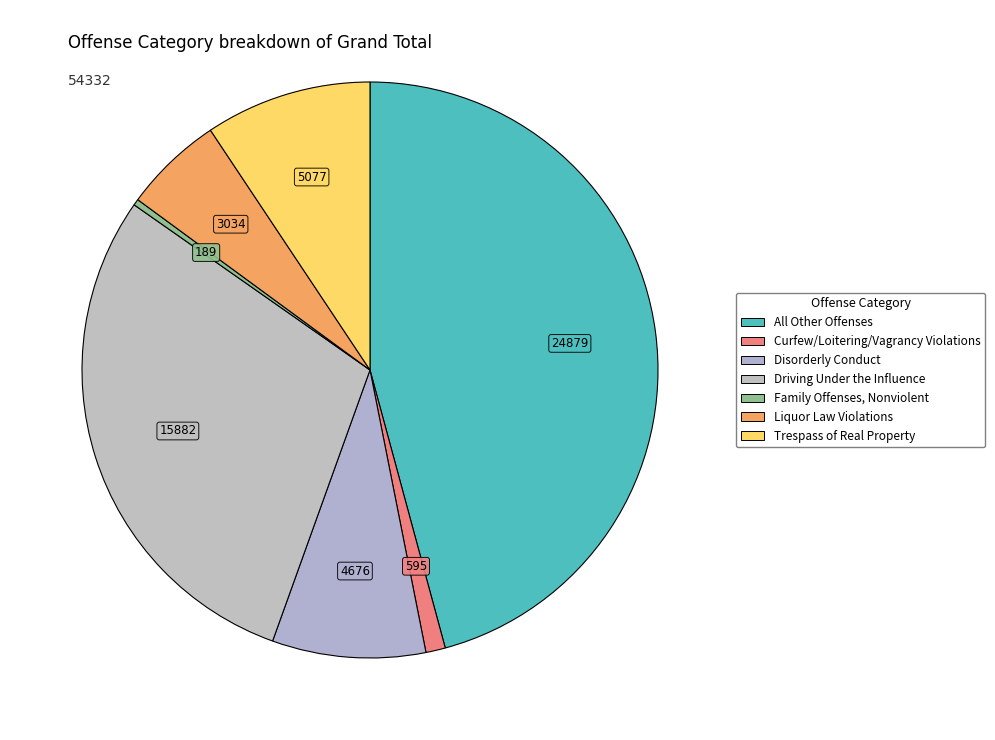

Is there any slice that represents more than half of the pie?

No